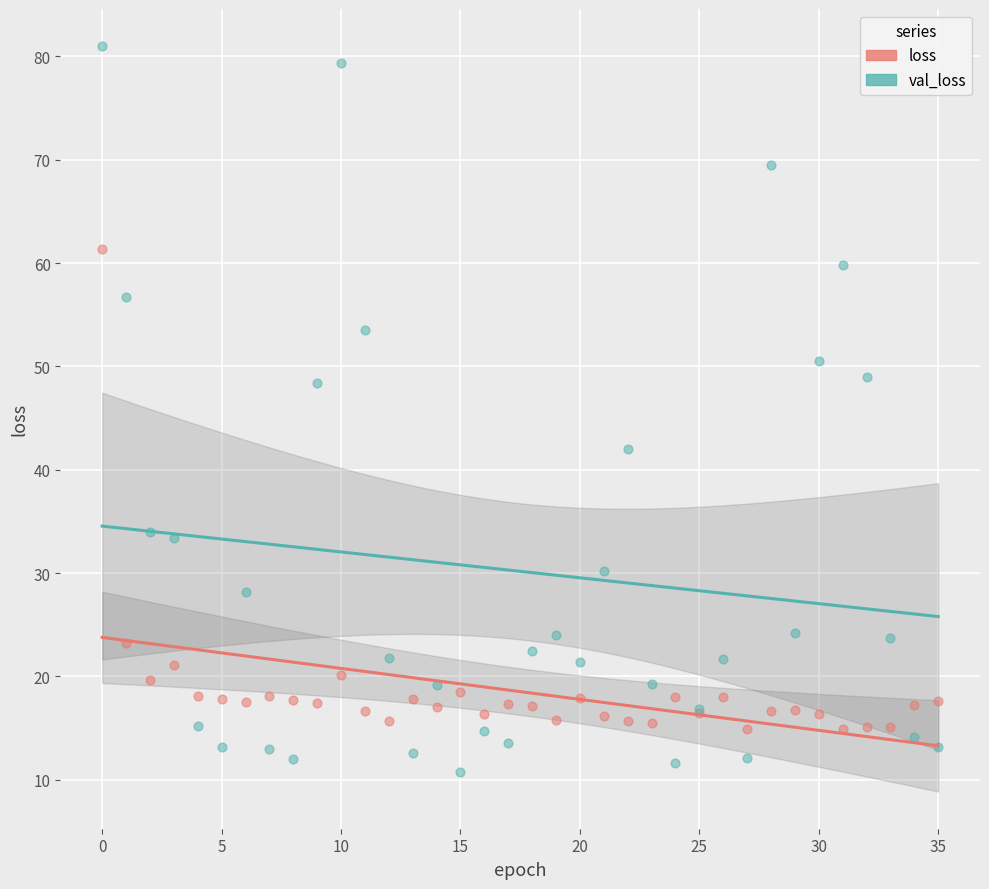

Which series reaches the minimum Y coordinate?

val_loss